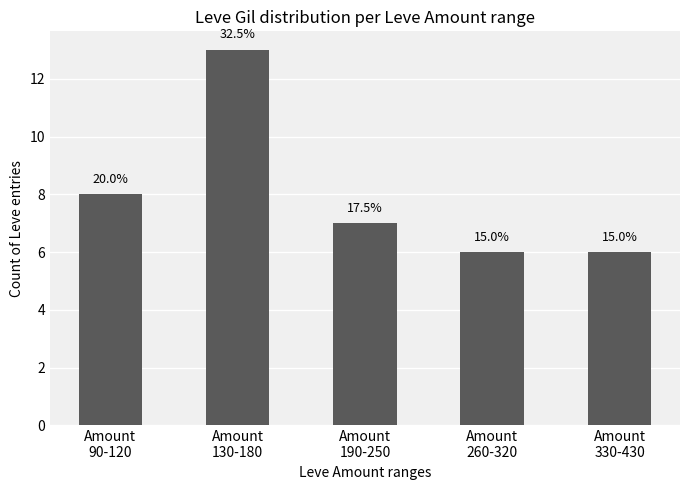

How many bars are there in total?

5